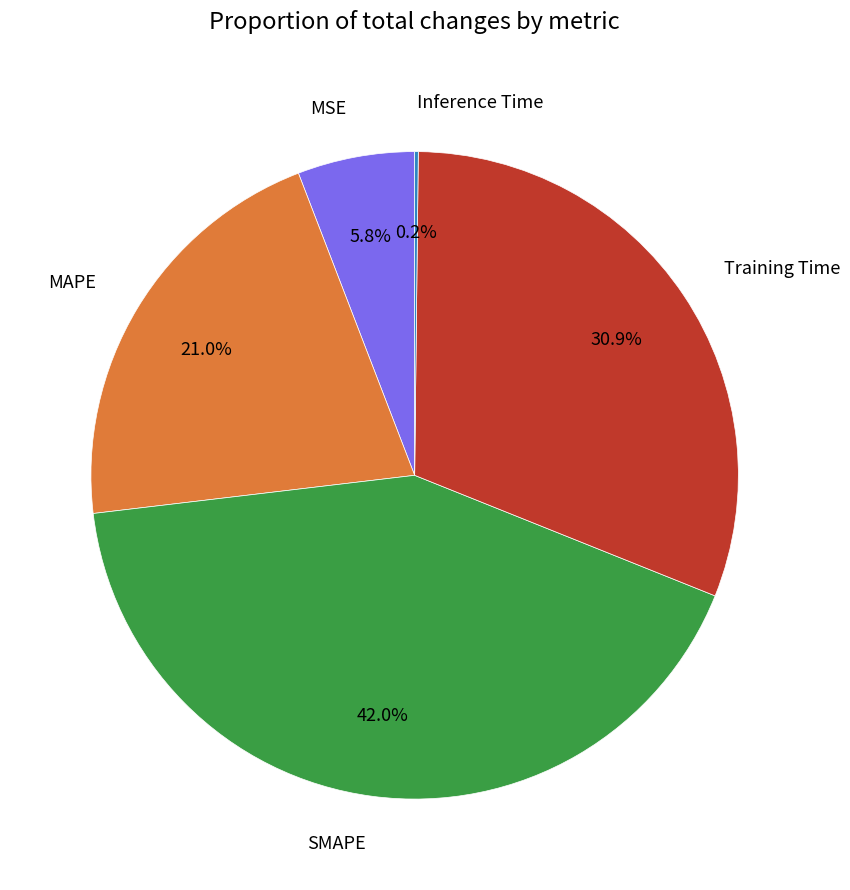

Is there a majority slice in this chart?

No